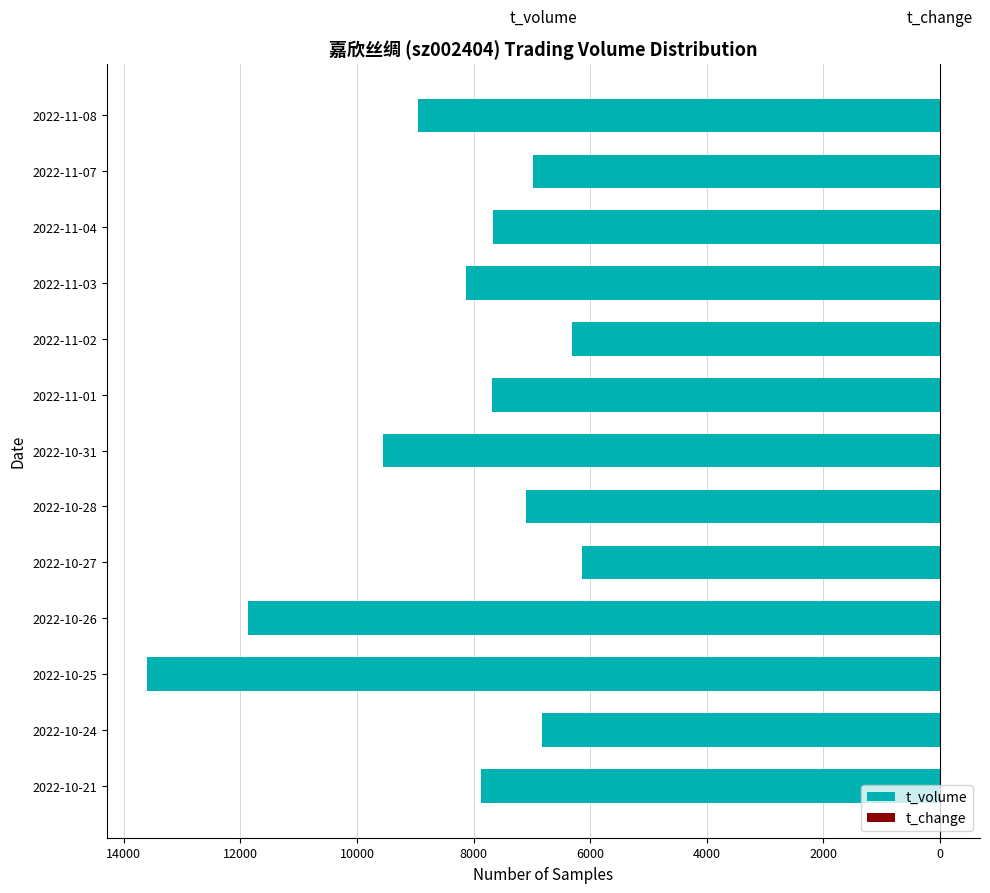

Which series changed the most between 2022-10-26 and 2022-11-02?

t_volume